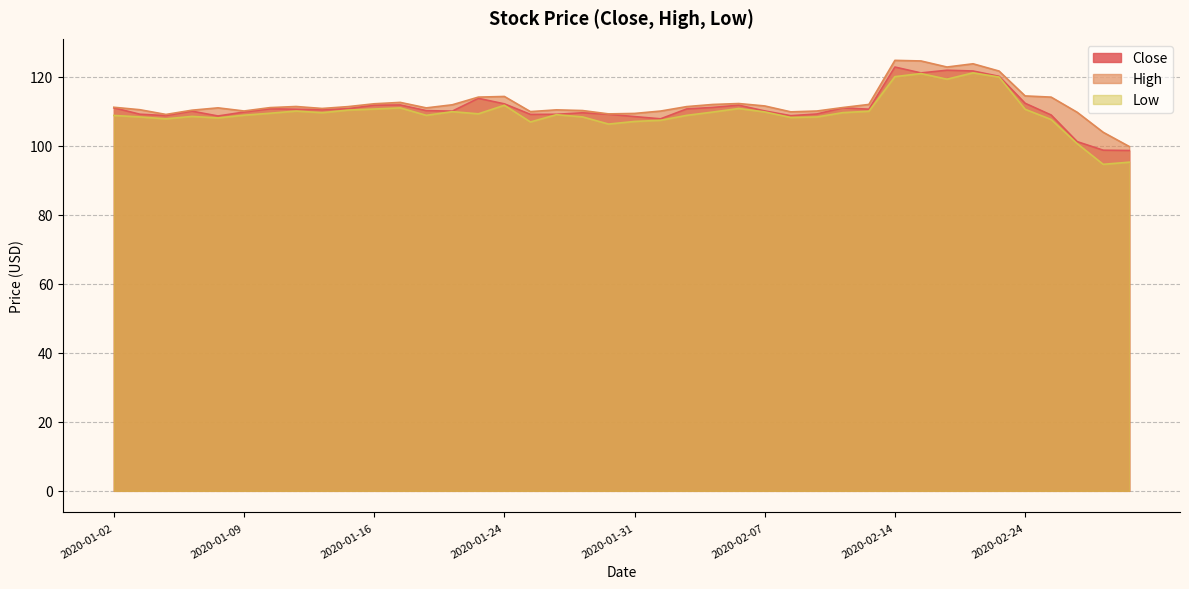

Rank the series by their maximum value, from highest to lowest.

High, Close, Low